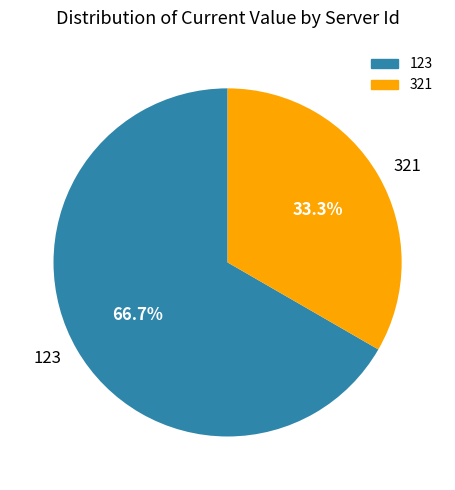

What percentage is NOT represented by 123?

33.3%